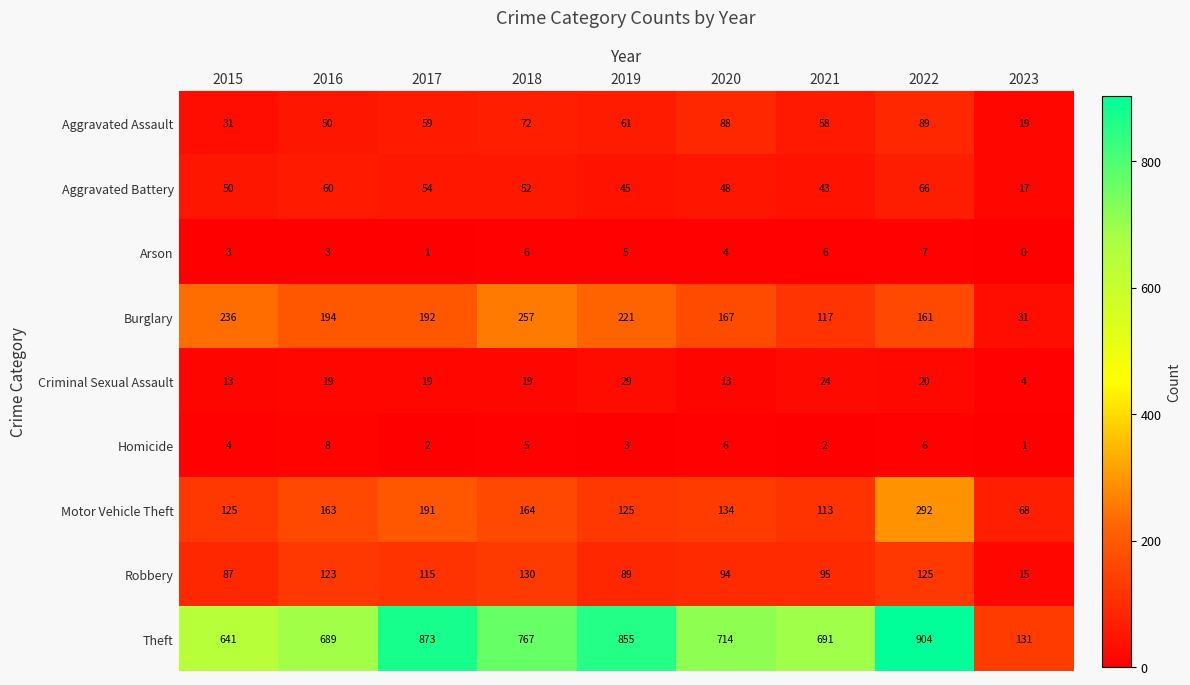

The Criminal Sexual Assault series shows 19 at 2016. True or false?

True